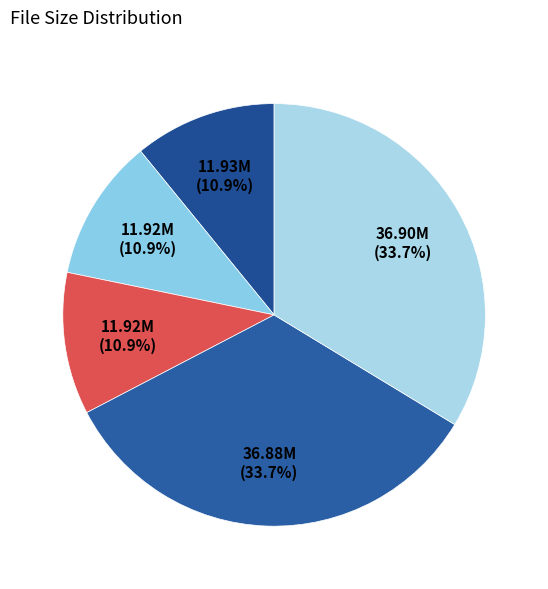

Which category has the smallest portion of the pie?

/da_claire_dames_m008.mpeg